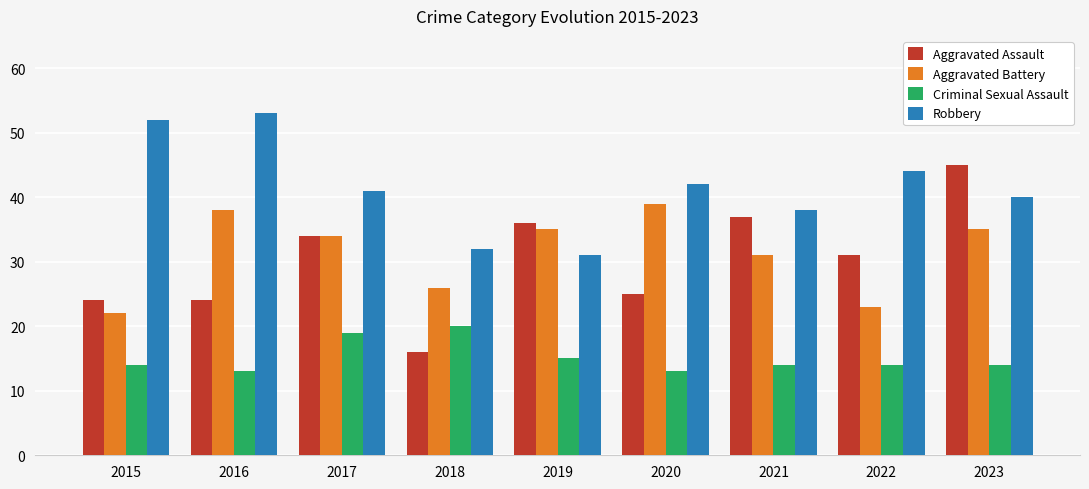

What is the smallest value displayed?

13